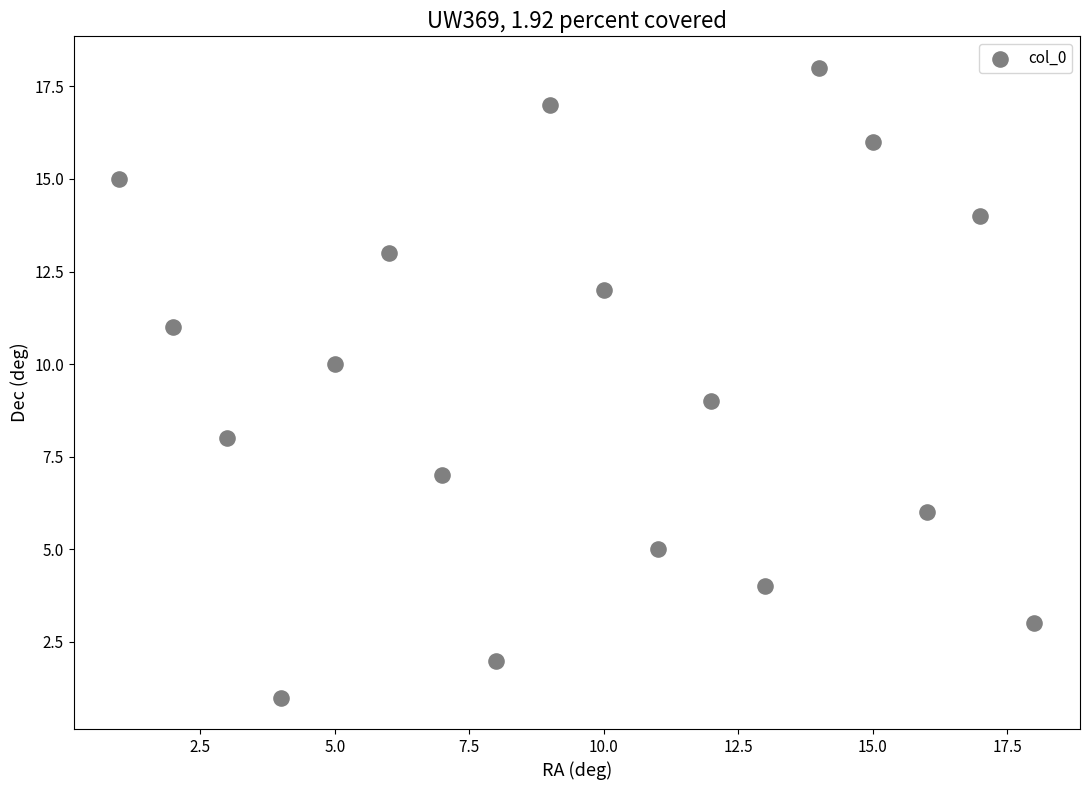

What is the range of X values (max minus min)?

17